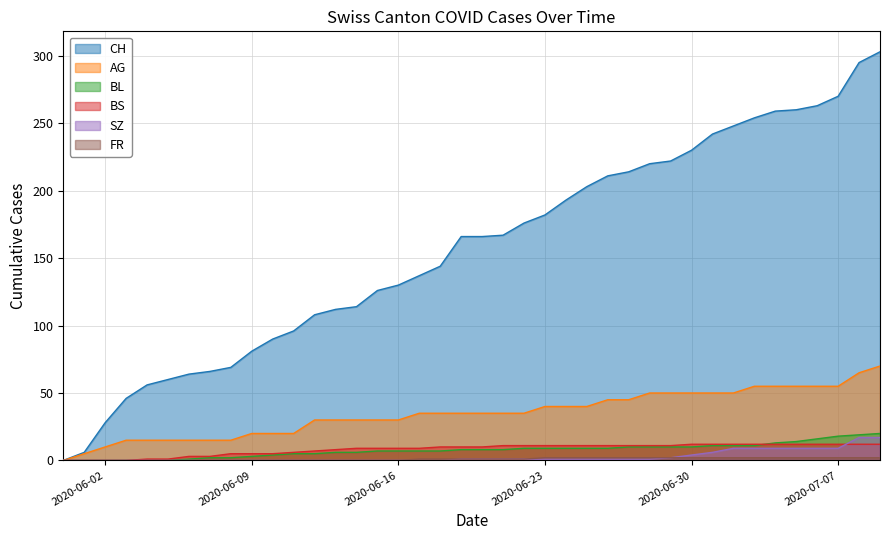

The CH series shows 130 at 2020-06-16. True or false?

True